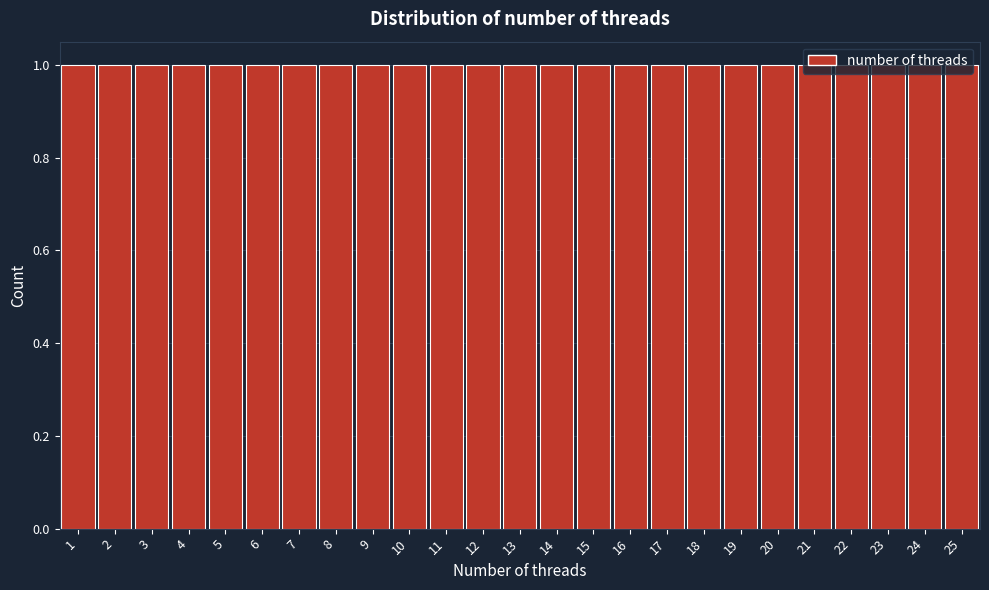

Reading left to right, transcribe this chart: for each bar, give the range it covers on the x-axis and its height. The values are not printed on the chart, so give them approximately, as read against the axis.

0.5 to 1.5: 1
1.5 to 2.5: 1
2.5 to 3.5: 1
3.5 to 4.5: 1
4.5 to 5.5: 1
5.5 to 6.5: 1
6.5 to 7.5: 1
7.5 to 8.5: 1
8.5 to 9.5: 1
9.5 to 10.5: 1
10.5 to 11.5: 1
11.5 to 12.5: 1
12.5 to 13.5: 1
13.5 to 14.5: 1
14.5 to 15.5: 1
15.5 to 16.5: 1
16.5 to 17.5: 1
17.5 to 18.5: 1
18.5 to 19.5: 1
19.5 to 20.5: 1
20.5 to 21.5: 1
21.5 to 22.5: 1
22.5 to 23.5: 1
23.5 to 24.5: 1
24.5 to 25.5: 1